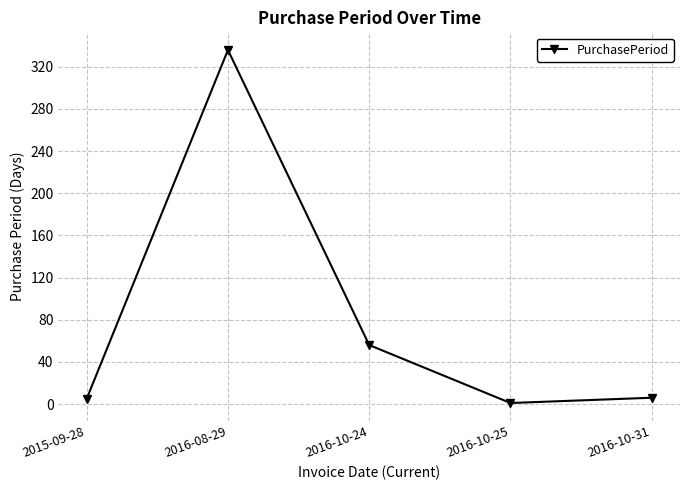

The chart shows a value of 573 at 2016-08-29. True or false?

False